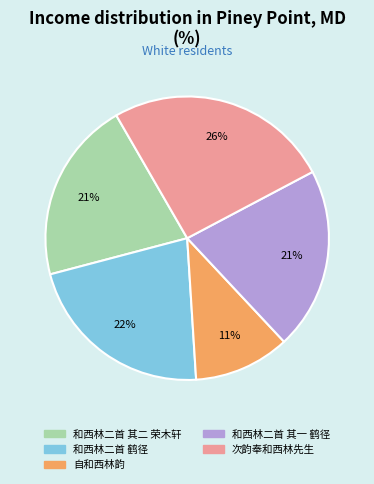

How many slices are in this pie chart?

5